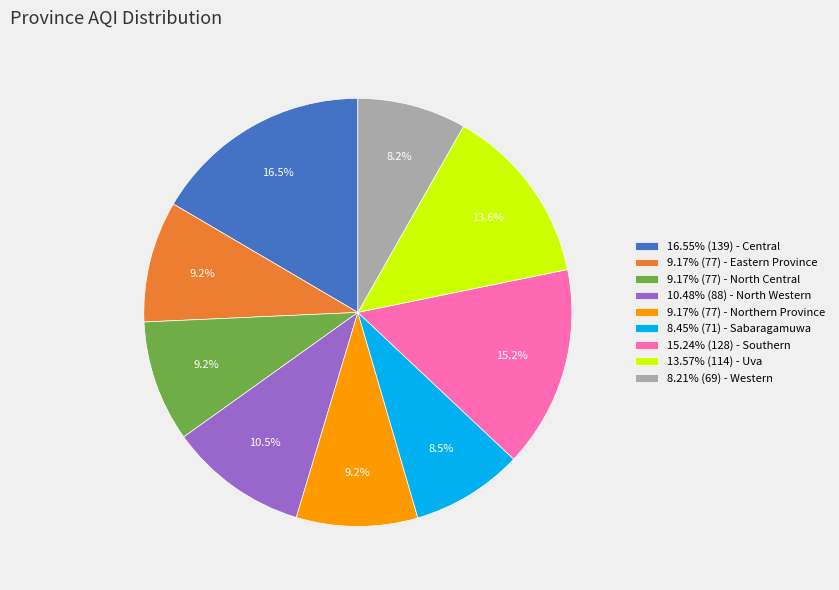

How much of the chart is everything except 10.48% (88) - North Western?

89.5%